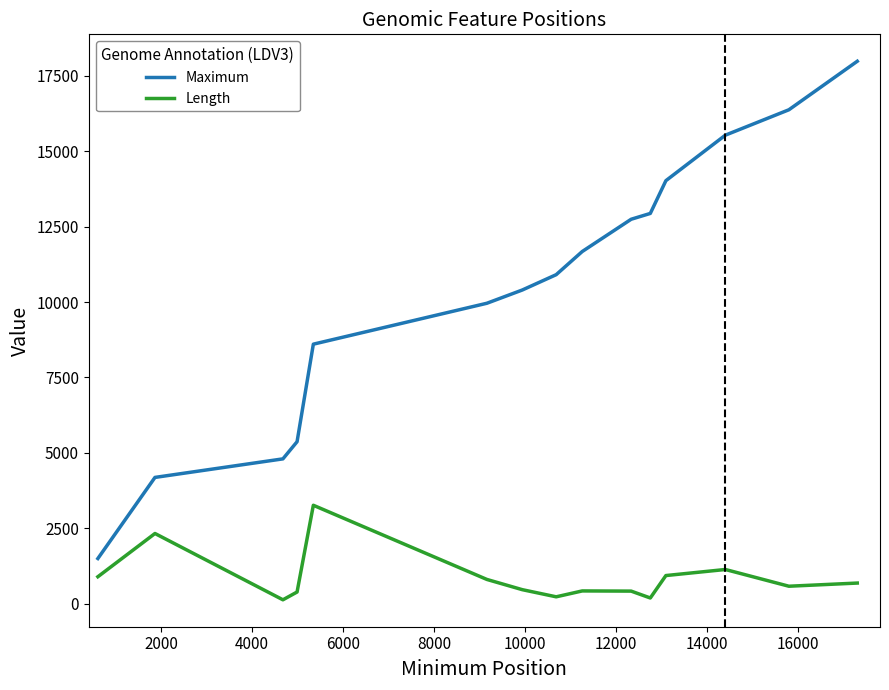

List the series in order of their overall mean, lowest first.

Length, Maximum